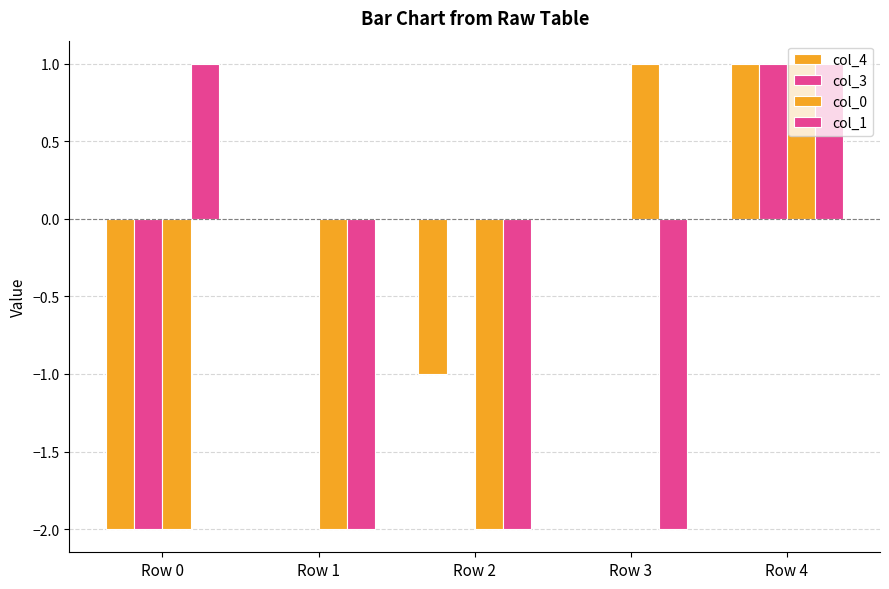

Count the number of categories in the chart.

5